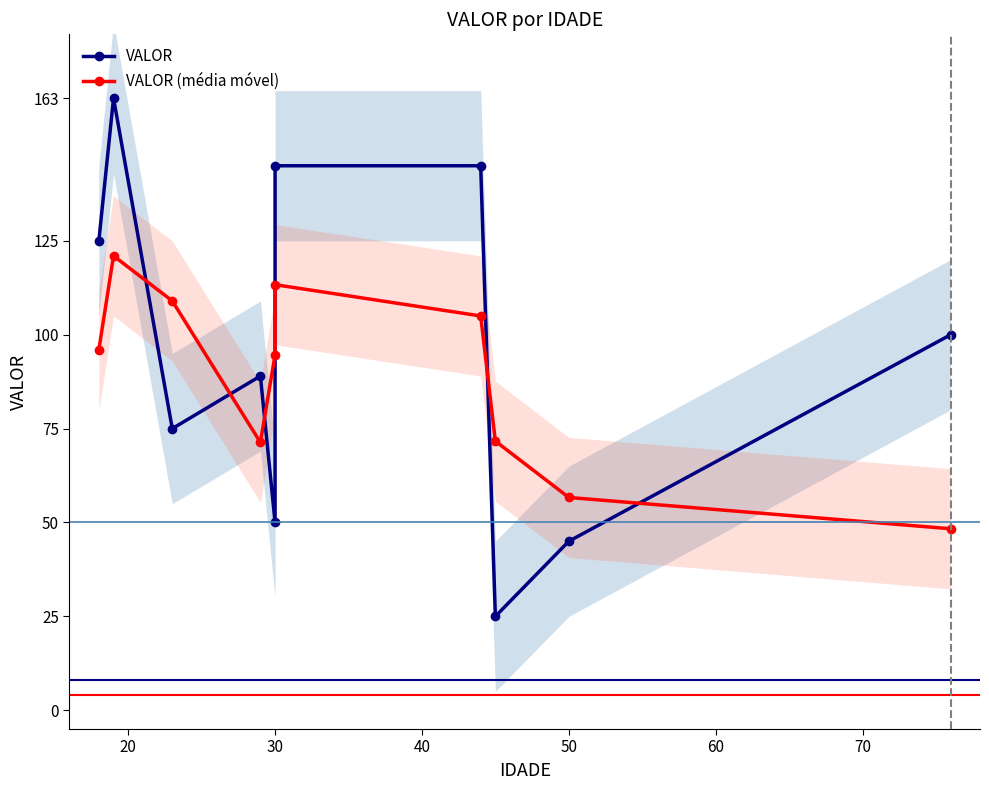

What is the highest value of the VALOR series?

163.0